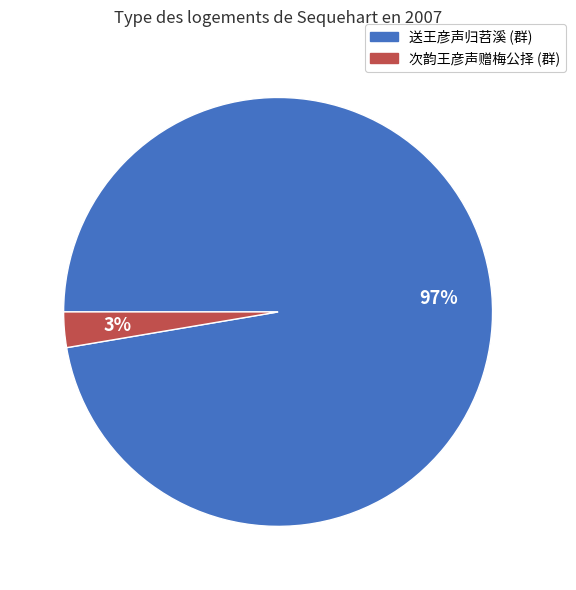

Does any single category account for the majority?

Yes